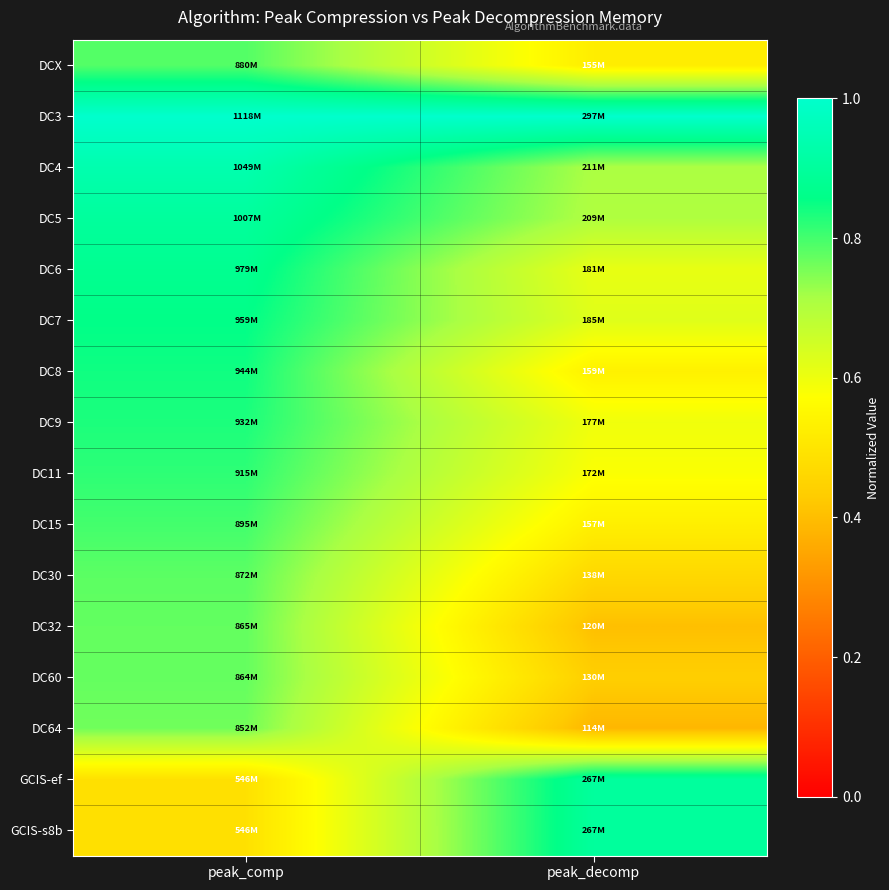

What is the total value across all series at peak_decomp?

9.9